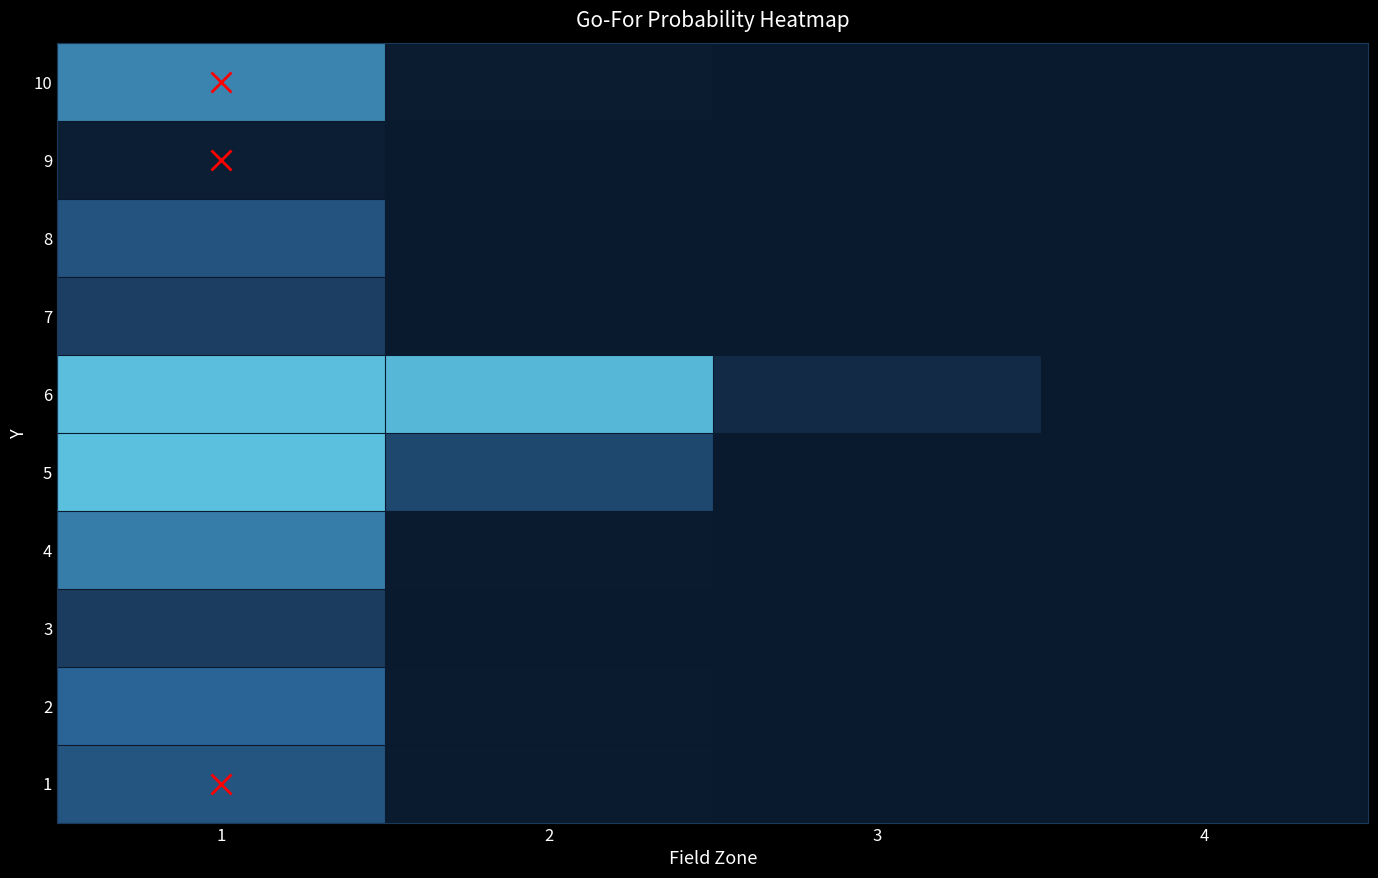

At how many categories does at least one series exceed 0?

3